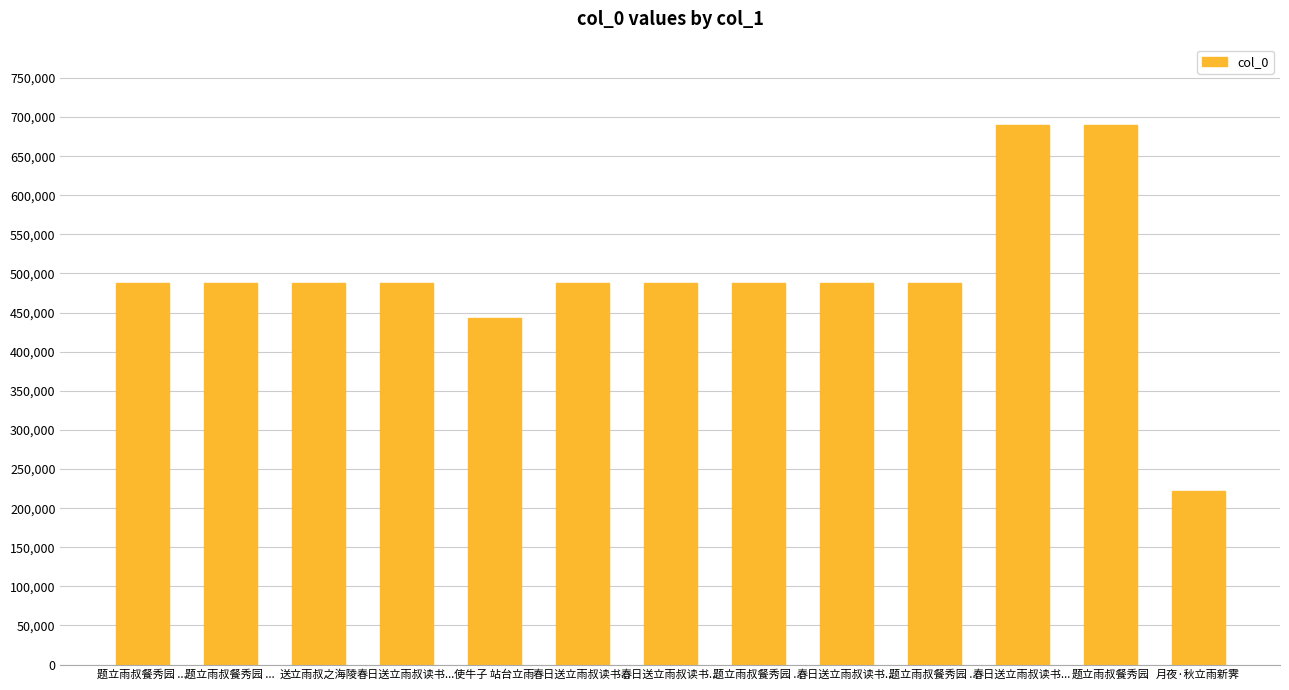

Rank the categories by value from lowest to highest.

月夜·秋立雨新霁, 使牛子 站台立雨, 送立雨叔之海陵, 春日送立雨叔读书..., 春日送立雨叔读书..., 春日送立雨叔读书..., 春日送立雨叔读书..., 题立雨叔餐秀园 ..., 题立雨叔餐秀园 ..., 题立雨叔餐秀园 ..., 题立雨叔餐秀园 ..., 春日送立雨叔读书..., 题立雨叔餐秀园